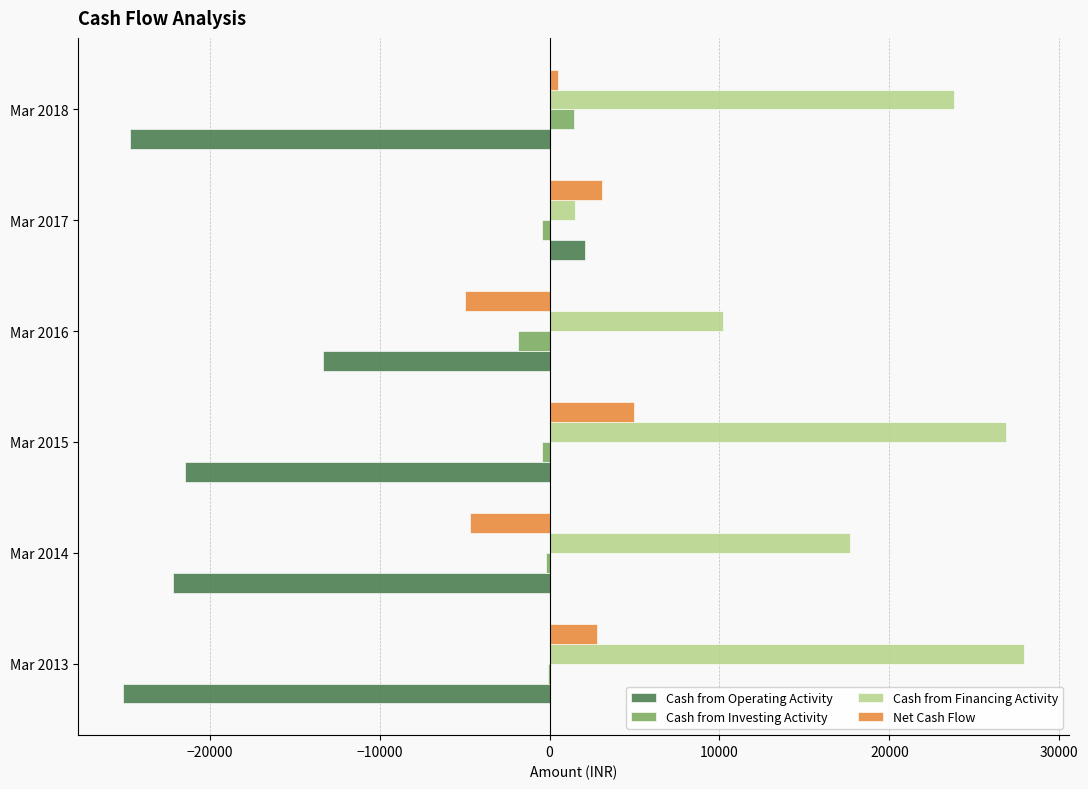

At which category is the sum across all series the highest?

Mar 2015